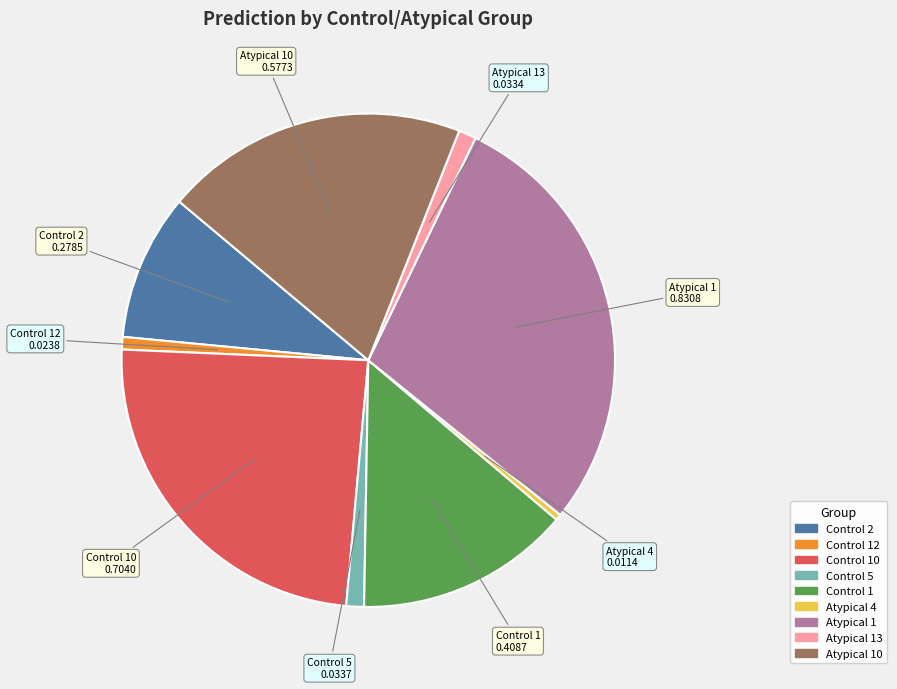

Is there any slice that represents more than half of the pie?

No